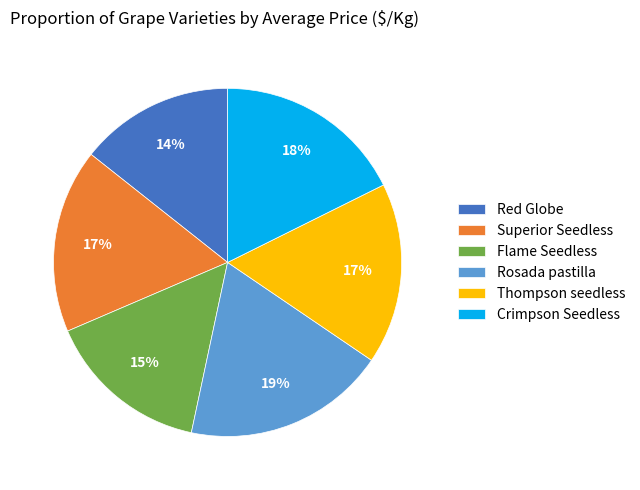

What percentage is the Superior Seedless slice, to the nearest percent?

17%